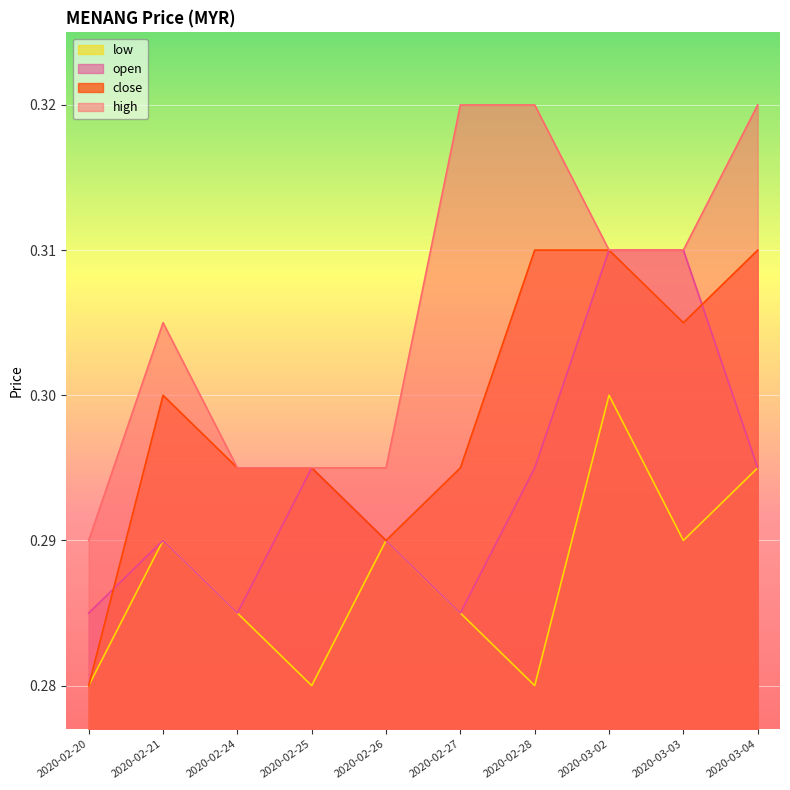

How many high values are between 0 and 1?

10